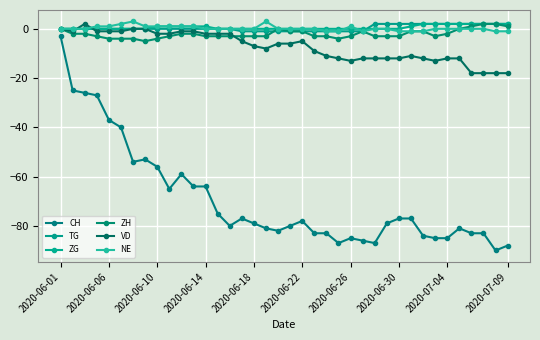

How many lines are shown in the chart?

6